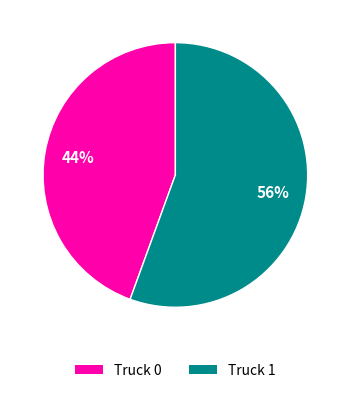

True or false: Truck 0 accounts for 54% of the total.

False